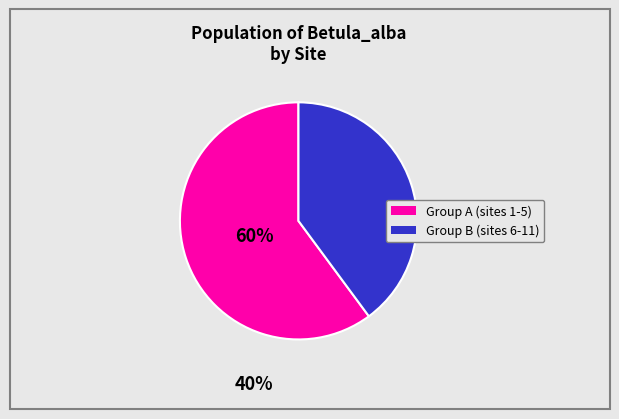

Is there a majority slice in this chart?

Yes